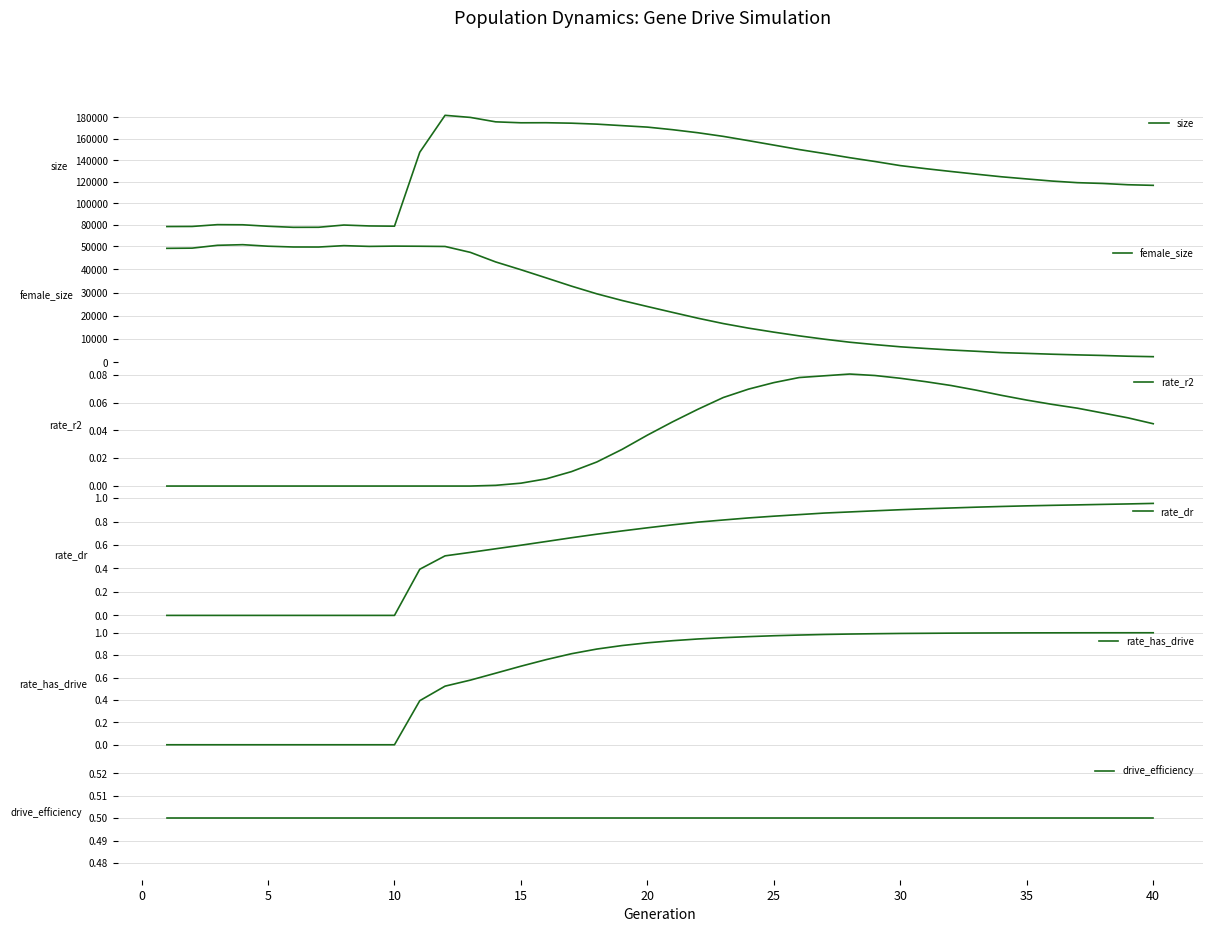

Reading left to right, what are all the values shown in this chart?

size: 78320.0	78403.0	80084.0	79954.0	78585.0	77591.0	77642.0	79724.0	78874.0	78644.0	147498.0	181860.0	179911.0	175795.0	174908.0	174961.0	174543.0	173650.0	172254.0	170887.0	168467.0	165633.0	162263.0	158263.0	154147.0	149998.0	146295.0	142417.0	138860.0	135045.0	132210.0	129588.0	127080.0	124645.0	122628.0	120657.0	119161.0	118433.0	117230.0	116671.0
female_size: 49096.0	49187.0	50406.0	50676.0	50019.0	49679.0	49663.0	50266.0	49937.0	50060.0	50004.0	49906.0	47362.0	43243.0	39879.0	36362.0	32806.0	29501.0	26626.0	24029.0	21486.0	18983.0	16686.0	14711.0	12984.0	11384.0	9946.0	8645.0	7608.0	6673.0	5953.0	5289.0	4747.0	4159.0	3832.0	3477.0	3185.0	2939.0	2613.0	2412.0
rate_r2: 0.0	0.0	0.0	0.0	0.0	0.0	0.0	0.0	0.0	0.0	0.0	0.0	0.0	0.0	0.0	0.0	0.0	0.0	0.0	0.0	0.0	0.1	0.1	0.1	0.1	0.1	0.1	0.1	0.1	0.1	0.1	0.1	0.1	0.1	0.1	0.1	0.1	0.1	0.0	0.0
rate_dr: 0.0	0.0	0.0	0.0	0.0	0.0	0.0	0.0	0.0	0.0	0.4	0.5	0.5	0.6	0.6	0.6	0.7	0.7	0.7	0.7	0.8	0.8	0.8	0.8	0.8	0.9	0.9	0.9	0.9	0.9	0.9	0.9	0.9	0.9	0.9	0.9	0.9	0.9	1.0	1.0
rate_has_drive: 0.0	0.0	0.0	0.0	0.0	0.0	0.0	0.0	0.0	0.0	0.4	0.5	0.6	0.6	0.7	0.8	0.8	0.9	0.9	0.9	0.9	0.9	1.0	1.0	1.0	1.0	1.0	1.0	1.0	1.0	1.0	1.0	1.0	1.0	1.0	1.0	1.0	1.0	1.0	1.0
drive_efficiency: 0.5	0.5	0.5	0.5	0.5	0.5	0.5	0.5	0.5	0.5	0.5	0.5	0.5	0.5	0.5	0.5	0.5	0.5	0.5	0.5	0.5	0.5	0.5	0.5	0.5	0.5	0.5	0.5	0.5	0.5	0.5	0.5	0.5	0.5	0.5	0.5	0.5	0.5	0.5	0.5